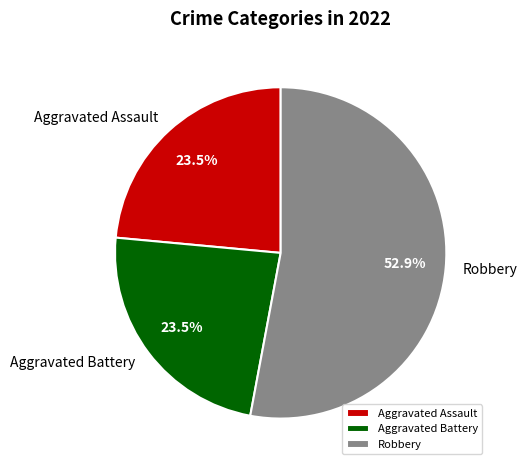

How much of the chart is everything except Aggravated Assault?

76.5%